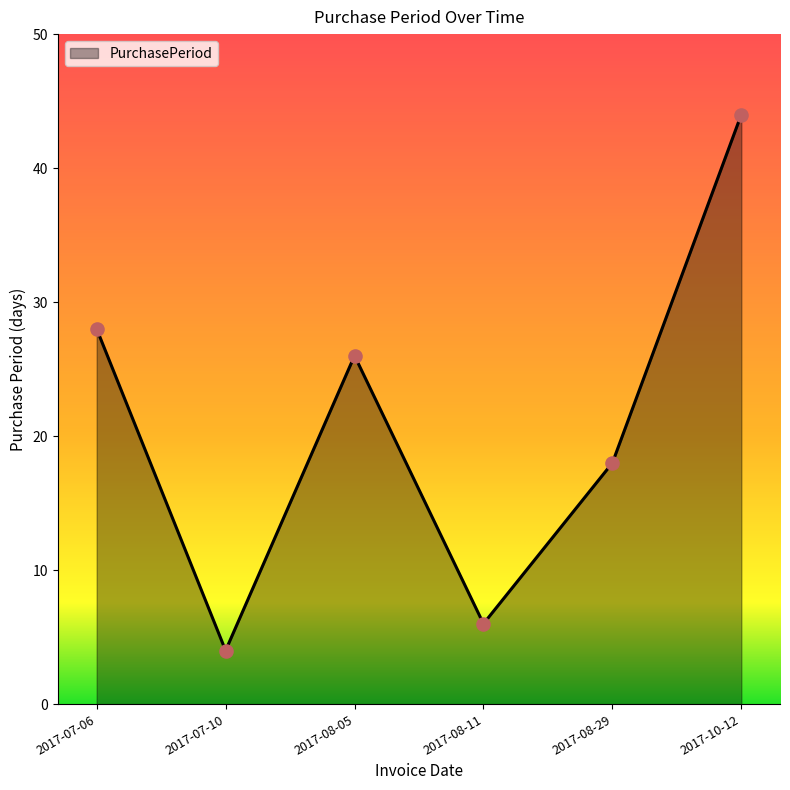

What is the change in value from 2017-07-06 to 2017-10-12?

+16